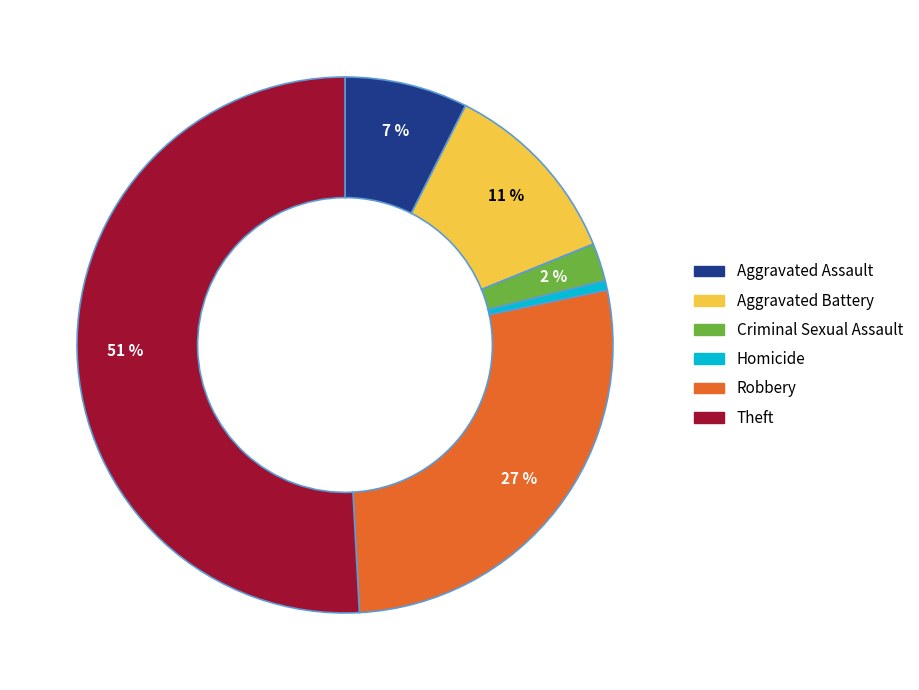

What percentage is the Homicide slice, to the nearest percent?

1%